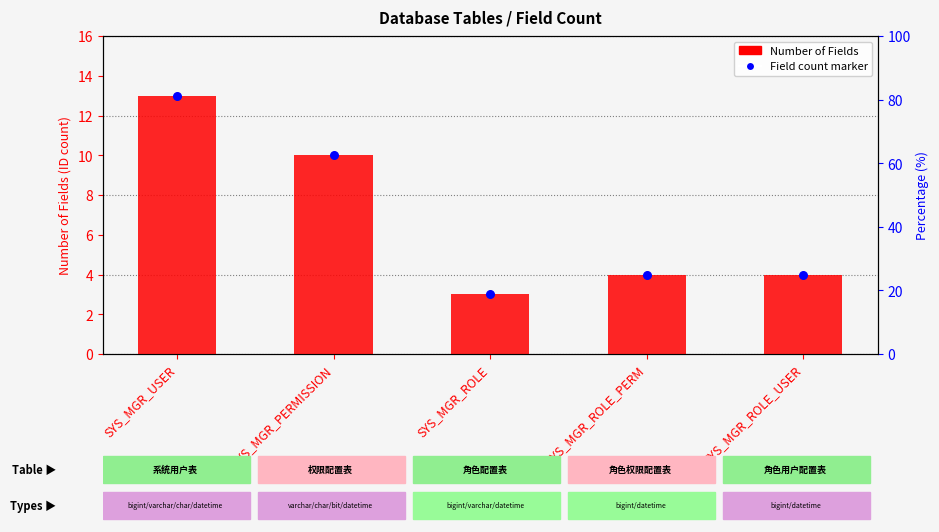

At which category is the sum across all series the highest?

SYS_MGR_USER